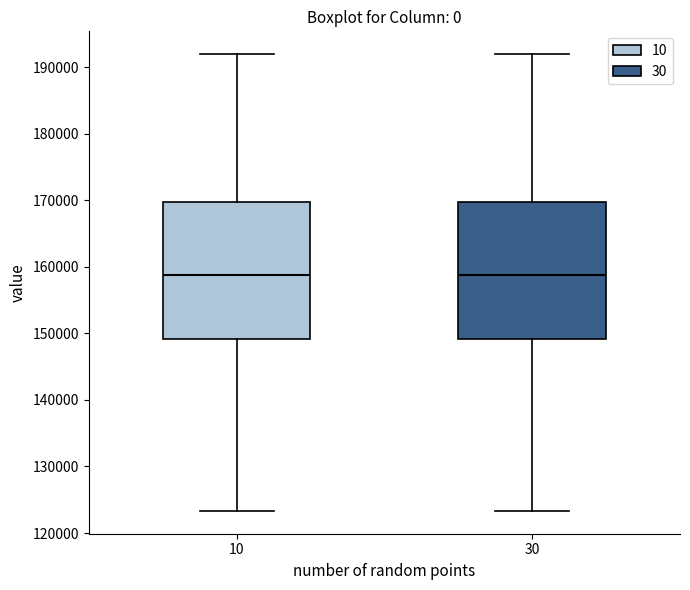

Reading left to right, read every box against the y-axis: the position of its median line, the range the box covers, and the ends of its whiskers. The values are not printed on the chart, so give them approximately, as read against the axis.

10: median 159000, box 149000 to 170000, whiskers 123000 to 192000
30: median 159000, box 149000 to 170000, whiskers 123000 to 192000